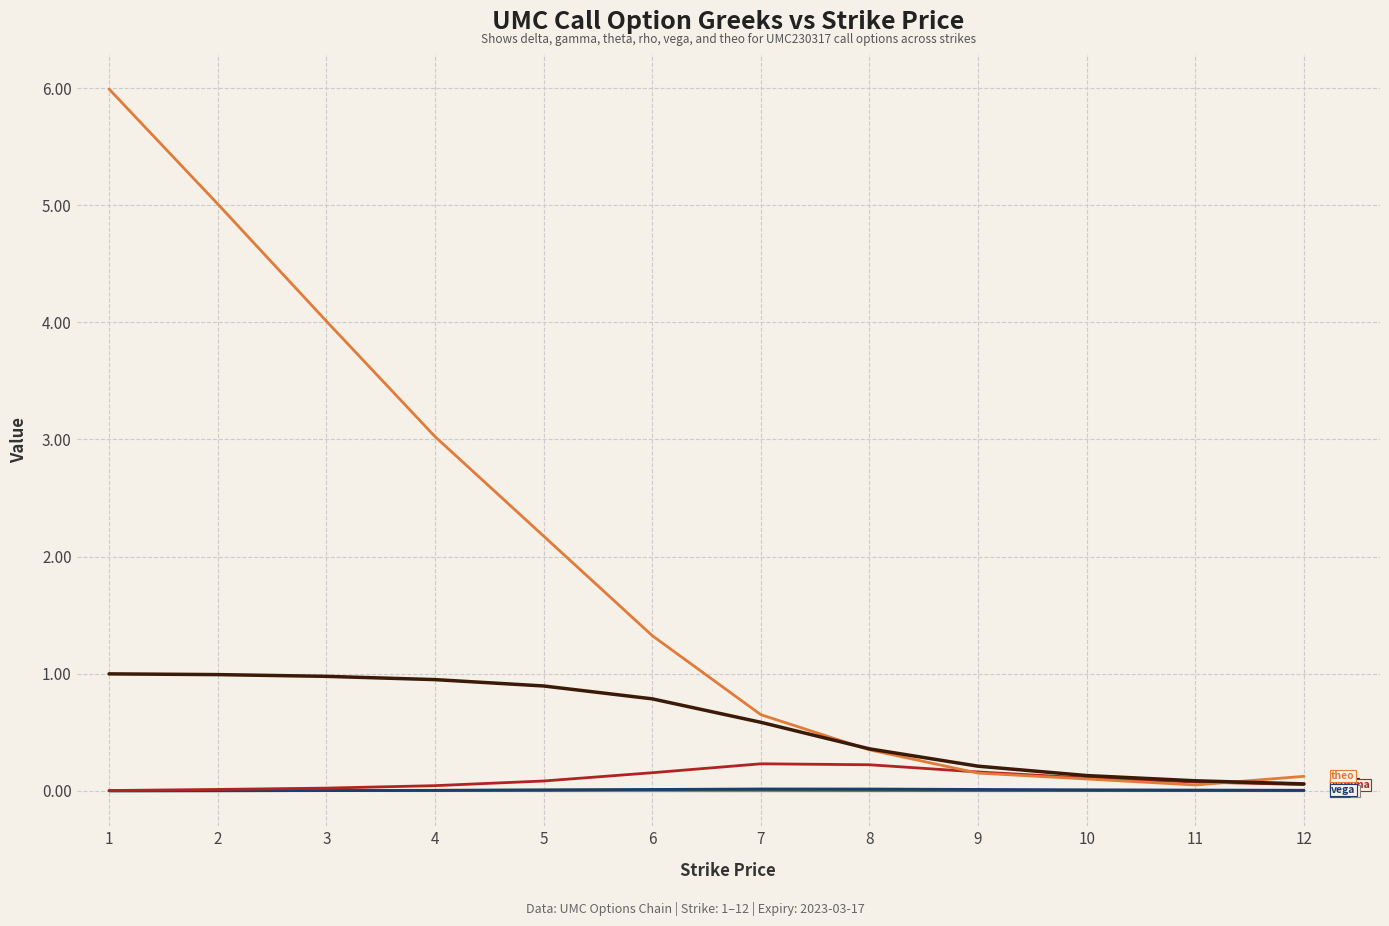

How many series are shown in this chart?

6